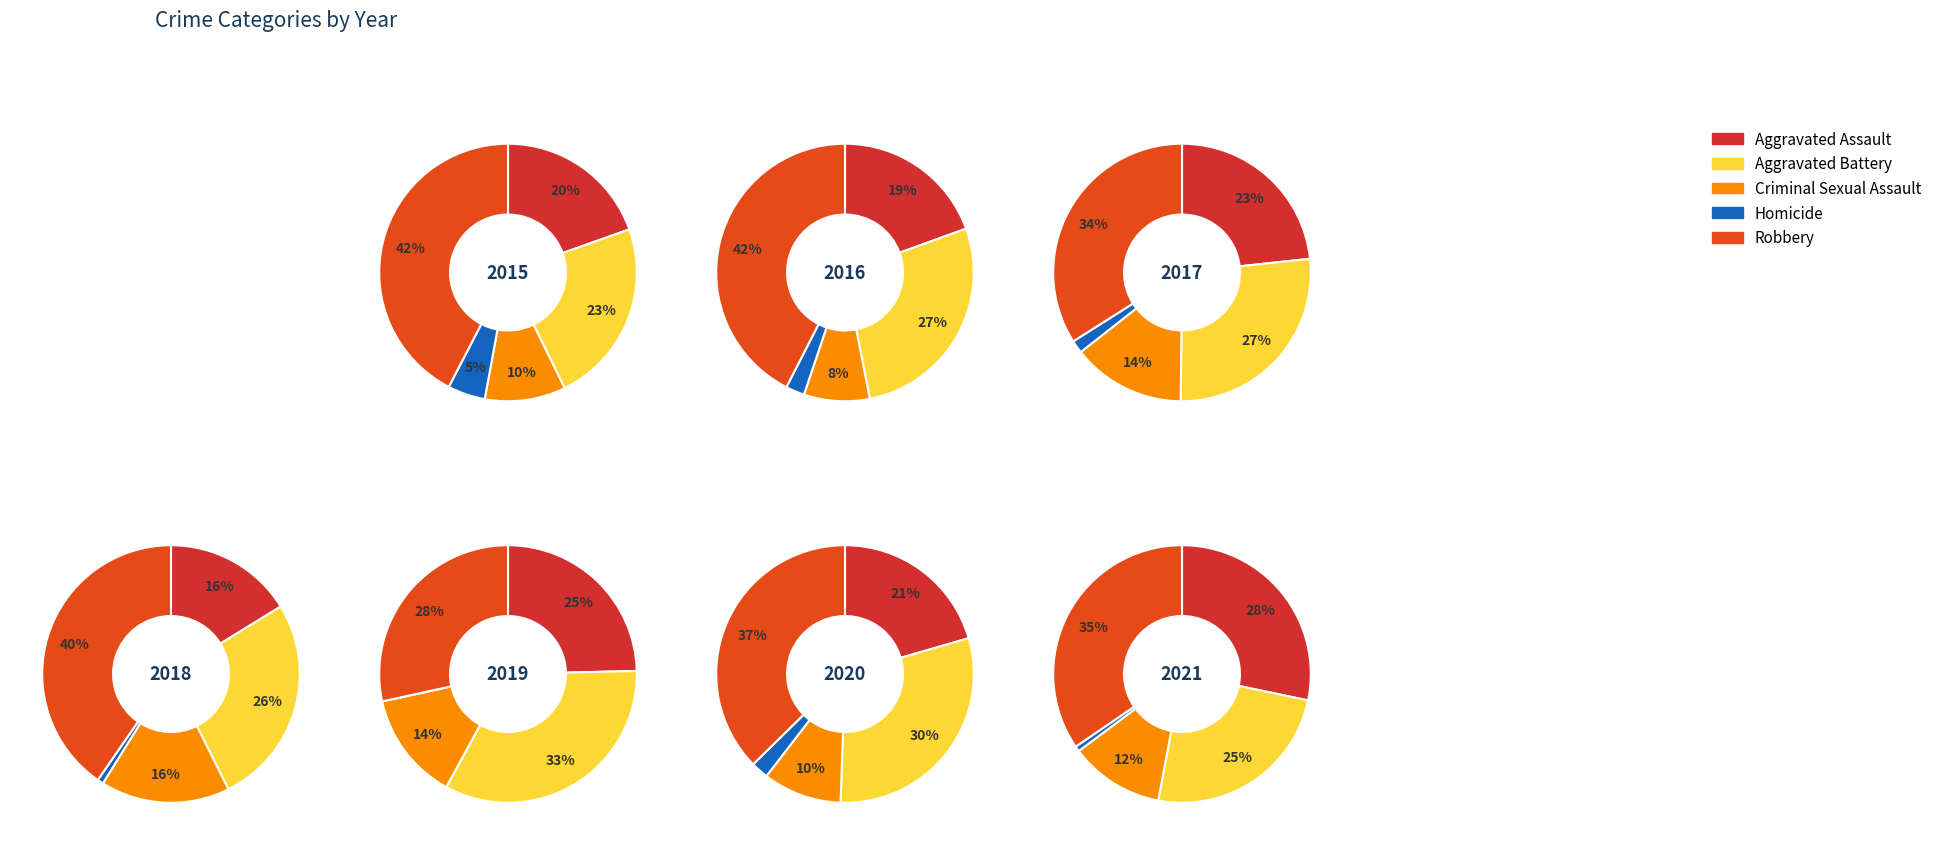

Which series changed the most between 3 and 7?

Aggravated Assault